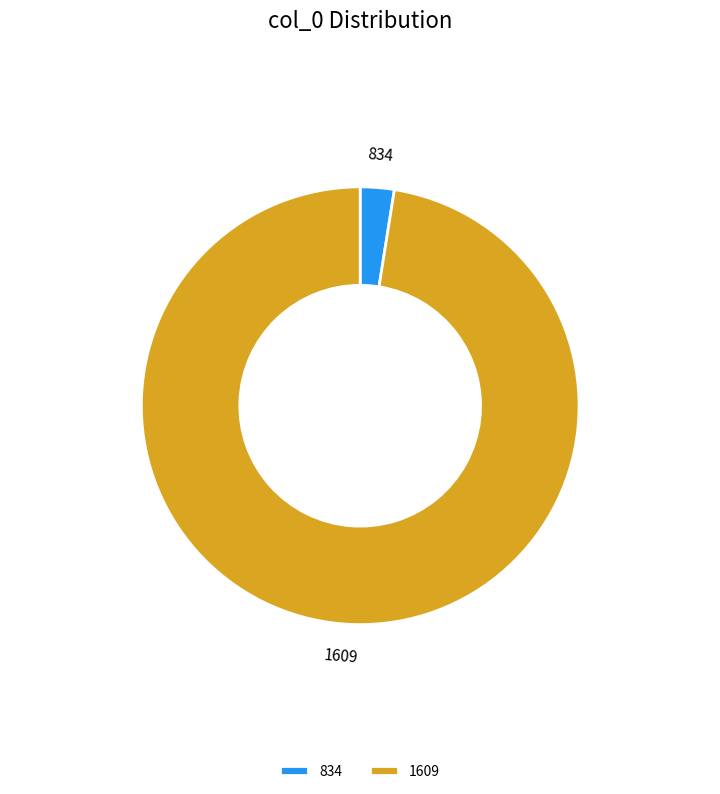

The 1609 slice represents 98% of the pie. True or false?

True